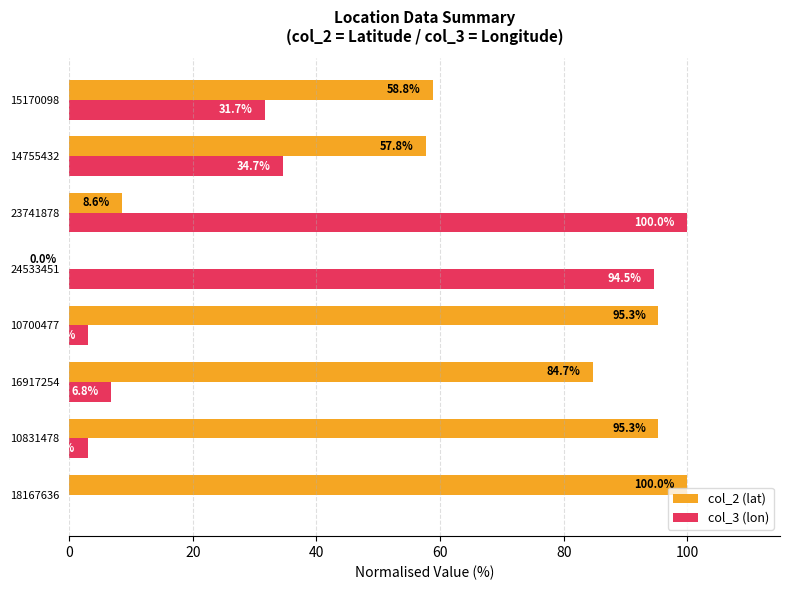

True or false: col_3 (lon) has a value of 100.0 at 23741878.

True